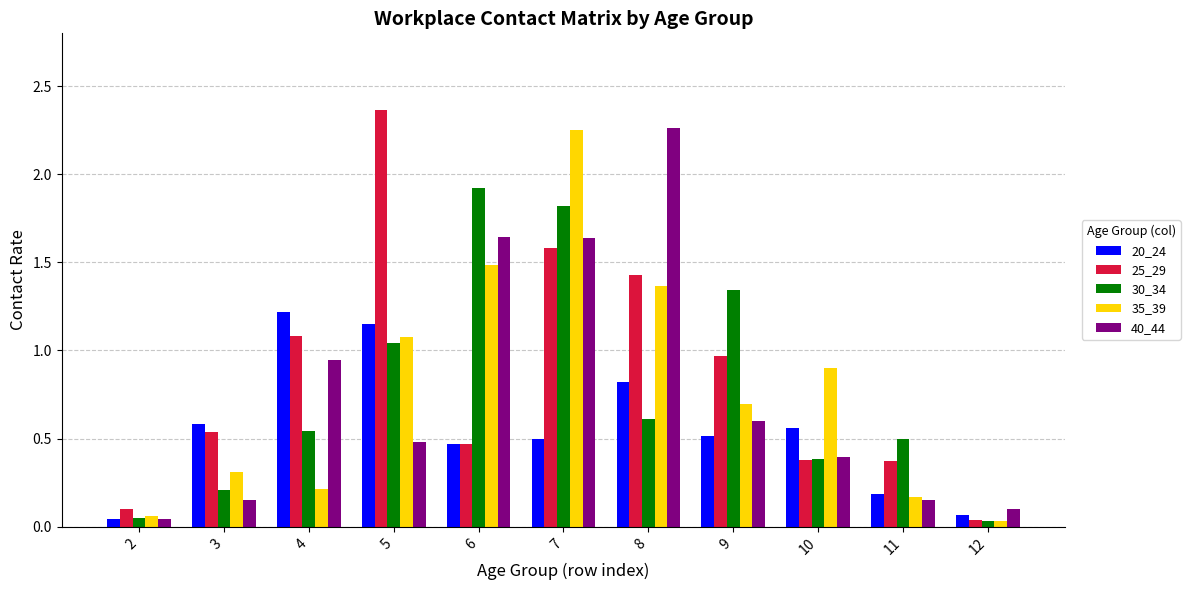

At how many categories does at least one series exceed 0?

11